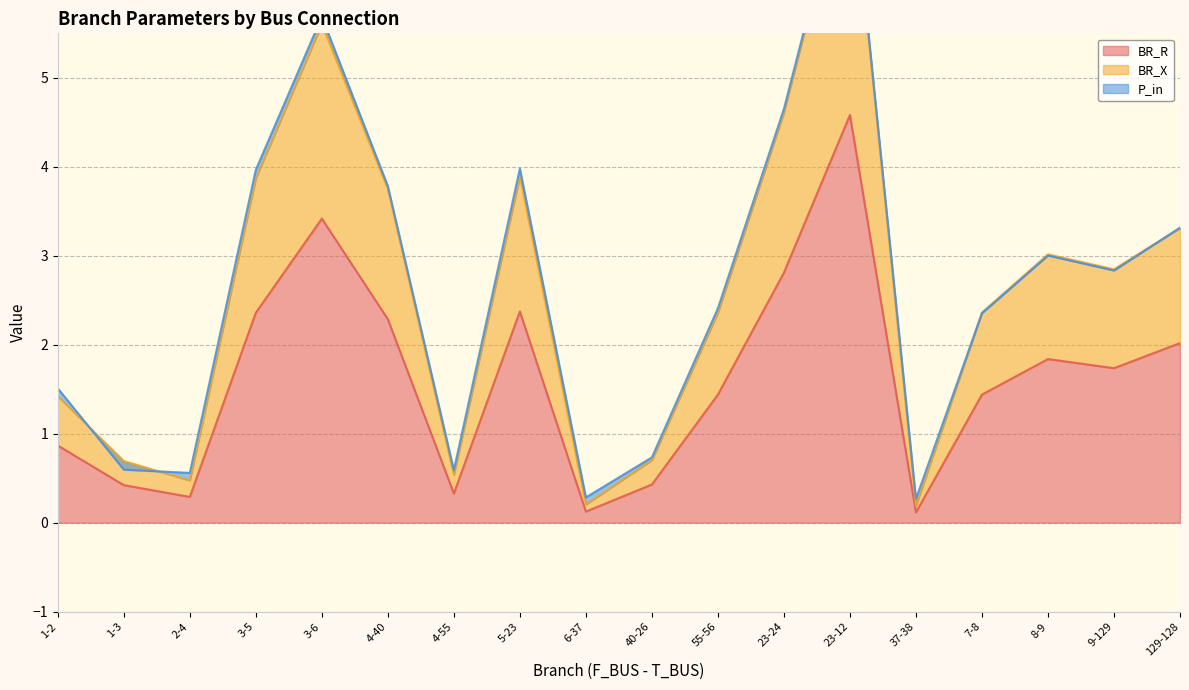

The BR_R series shows 0.4 at 1-3. True or false?

True